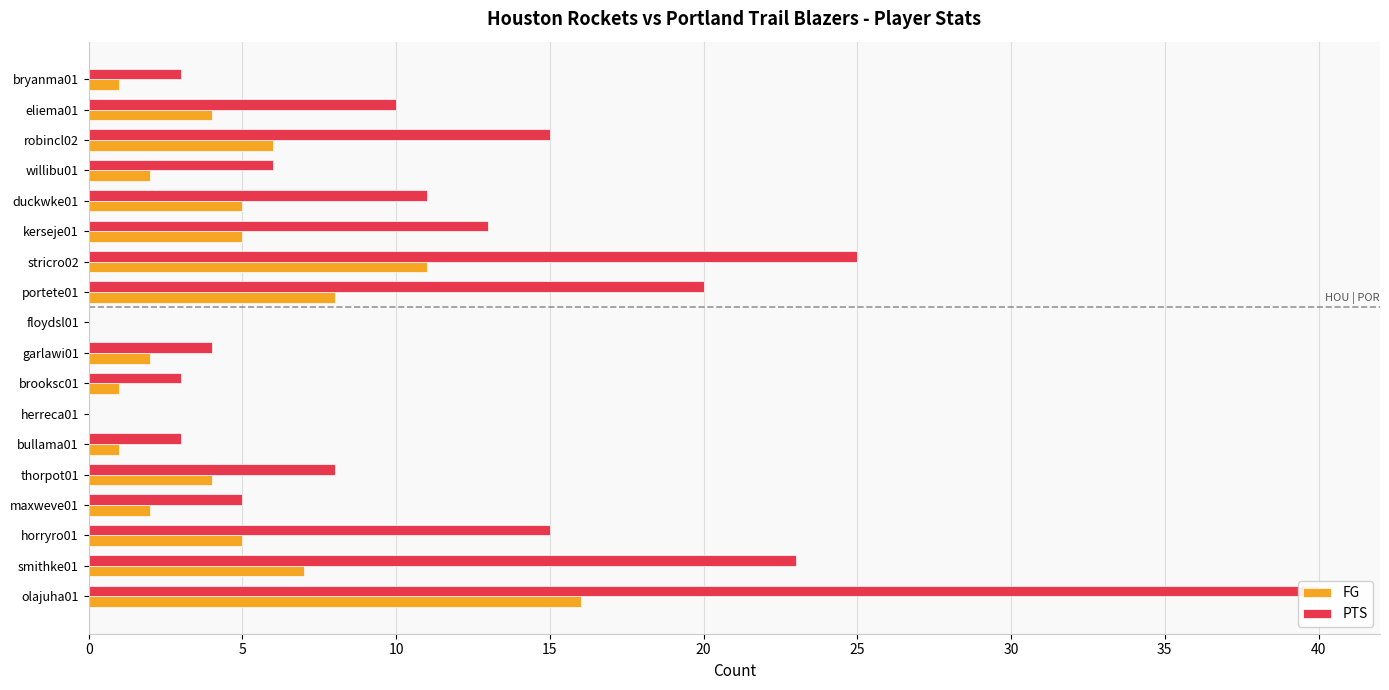

The PTS series shows 1 at willibu01. True or false?

False